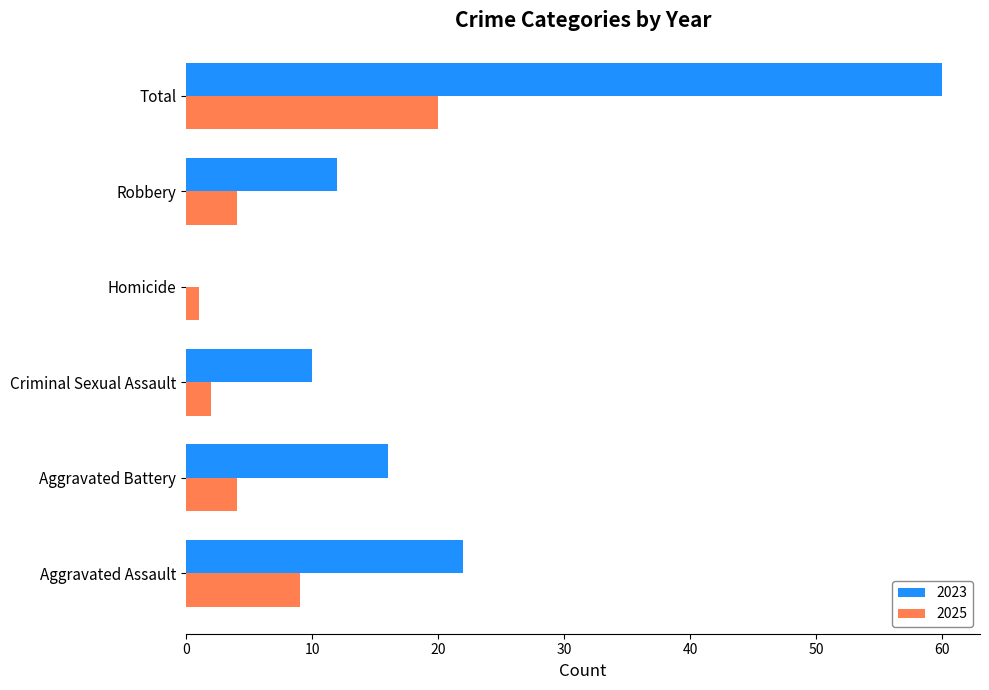

What is the greatest value displayed?

60